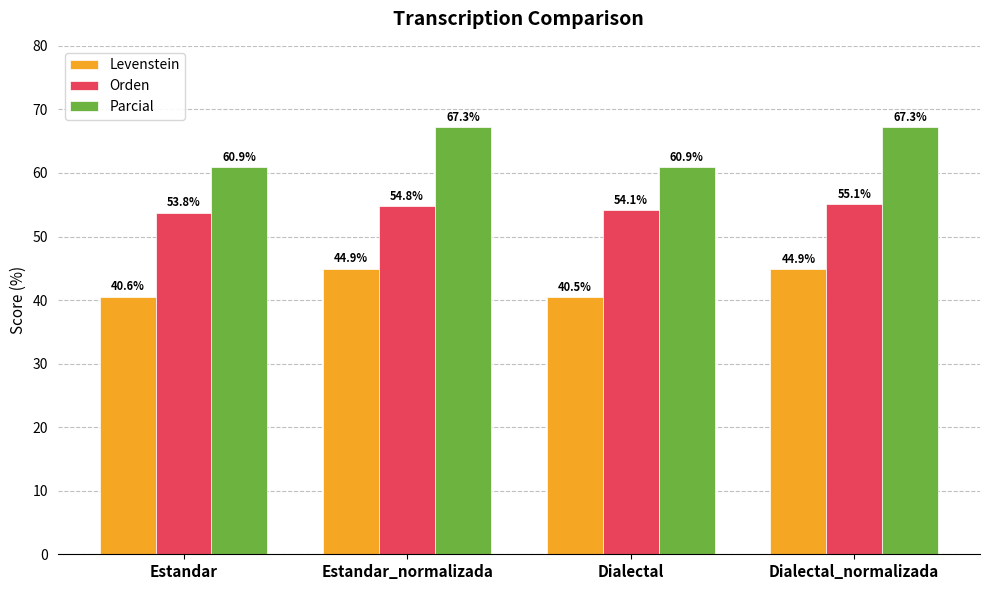

At how many categories does at least one series exceed 42?

4